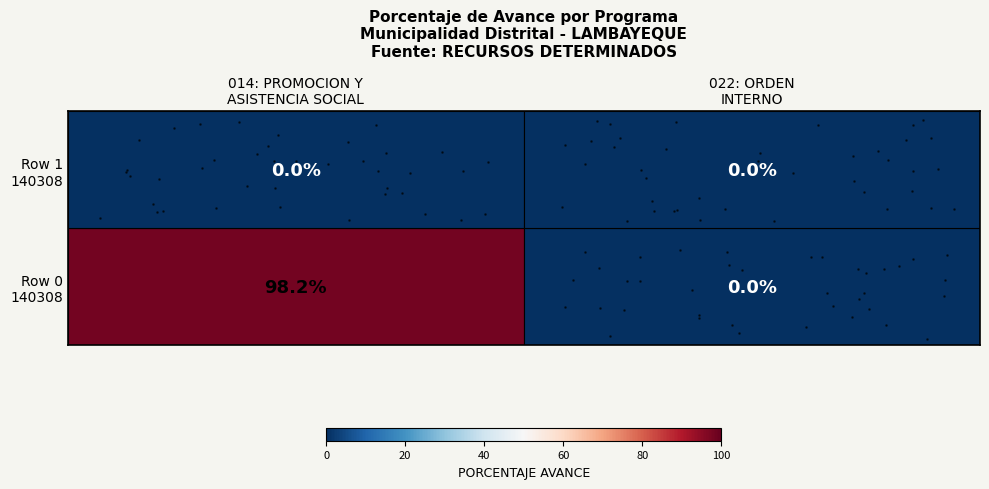

Reading left to right, what are all the values shown in this chart?

014: PROMOCION Y ASISTENCIA SOCIAL Y CO...: 98.2	0.0
022: ORDEN INTERNO: 0.0	0.0